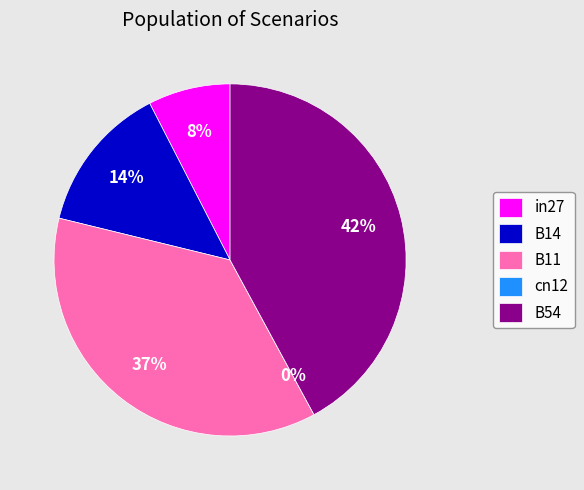

The in27 slice represents 8% of the pie. True or false?

True